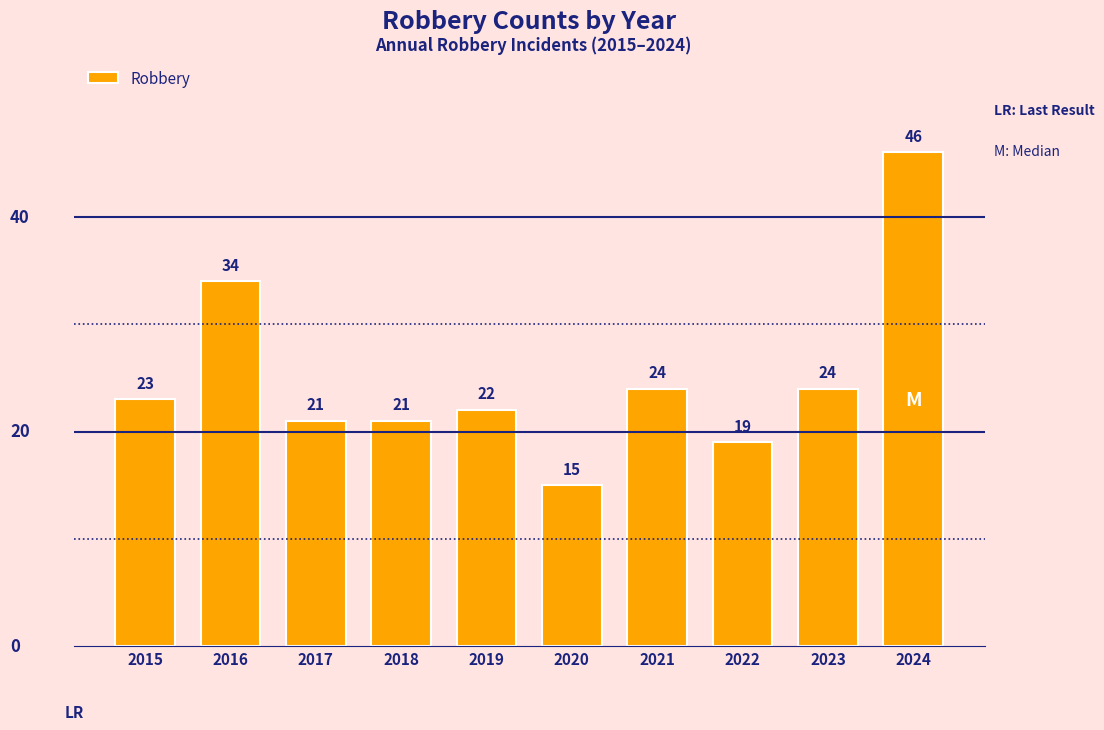

Reading right to left, list all the values displayed in this chart.

46	24	19	24	15	22	21	21	34	23